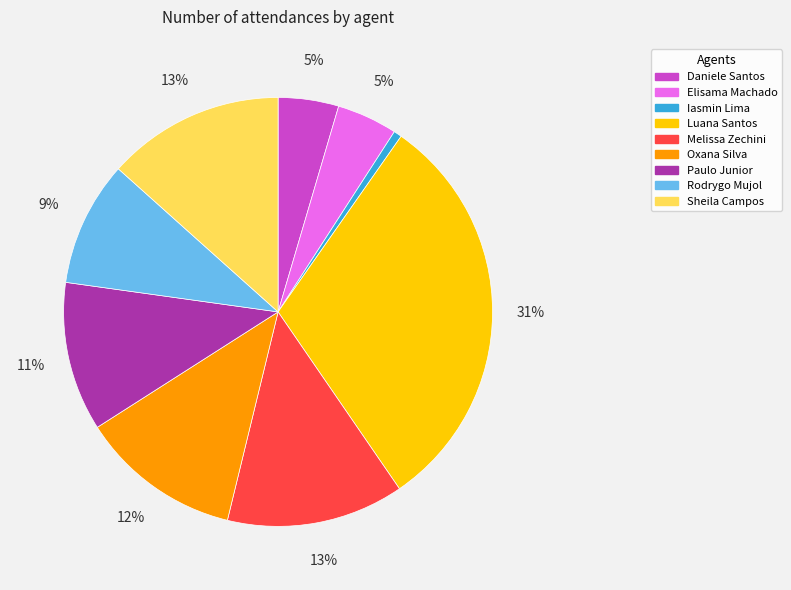

To the nearest percent, what is the average slice percentage?

11%